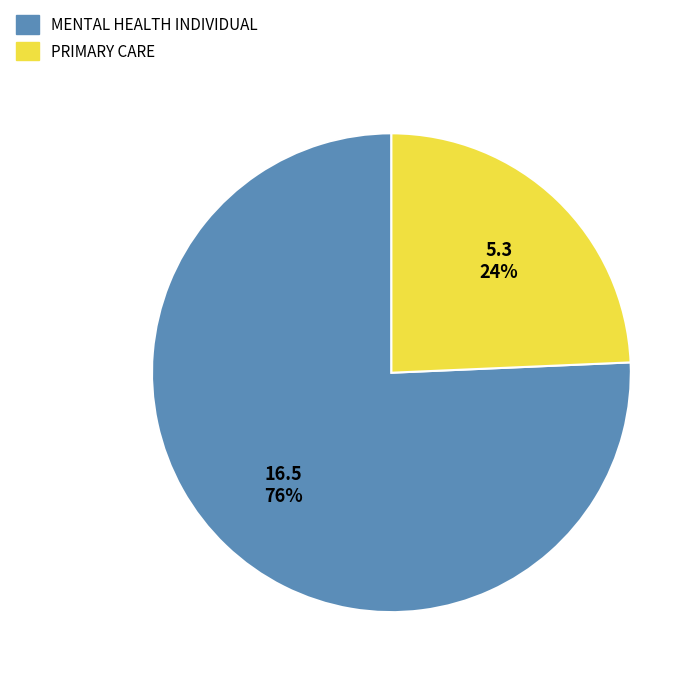

Is there a majority slice in this chart?

Yes